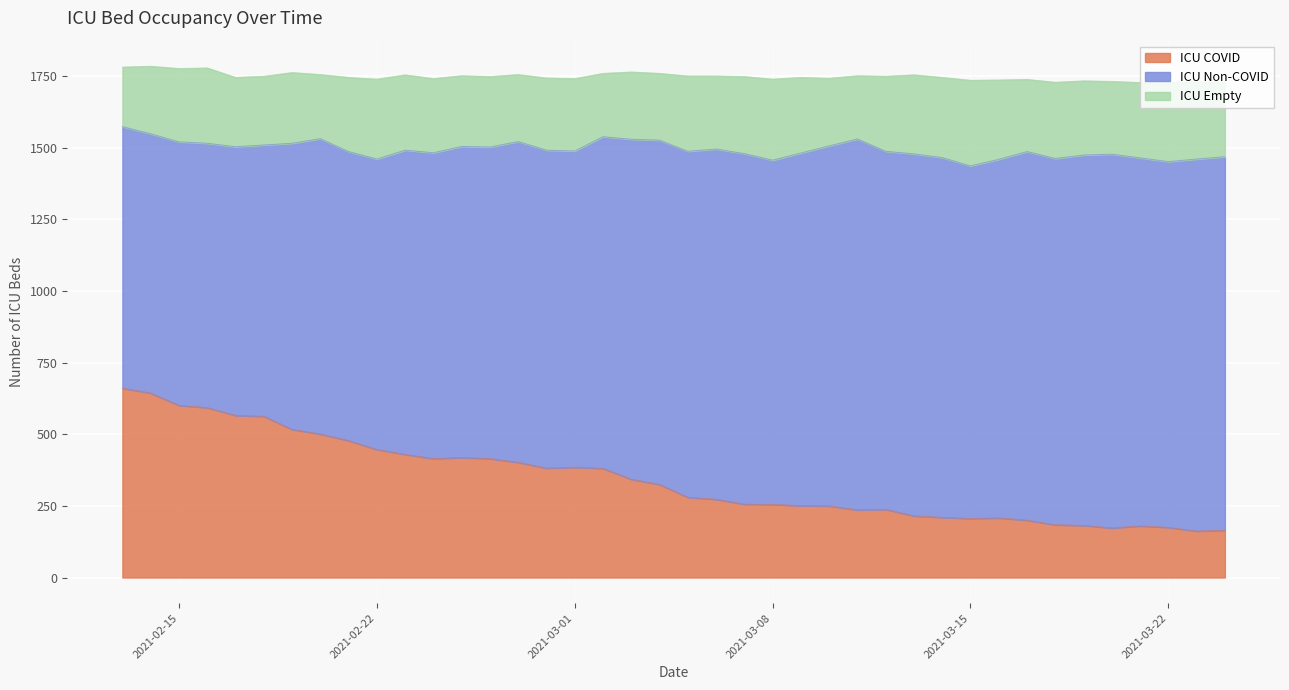

How many interior local peaks does the icu_empty series have?

10